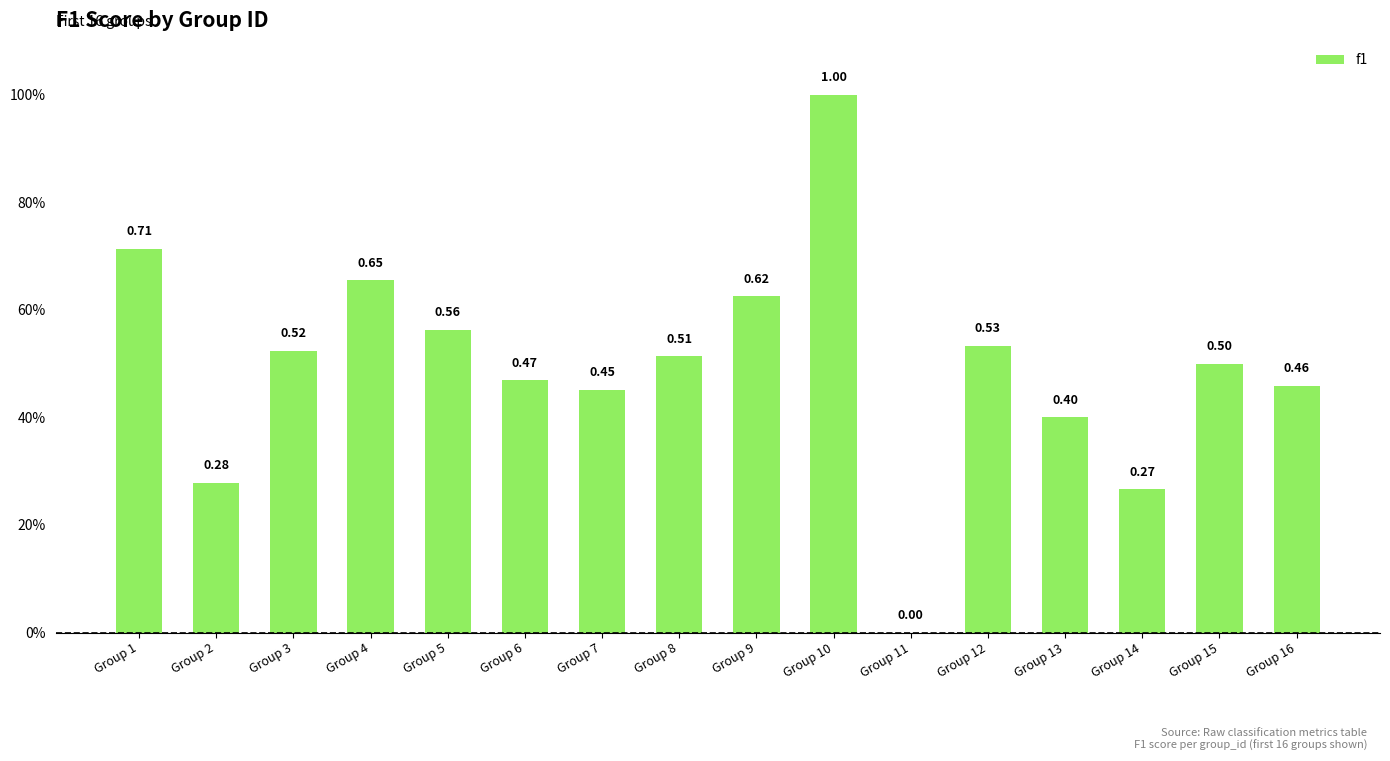

Reading right to left, transcribe all the data shown in this chart.

0.5	0.5	0.3	0.4	0.5	0.0	1.0	0.6	0.5	0.5	0.5	0.6	0.7	0.5	0.3	0.7